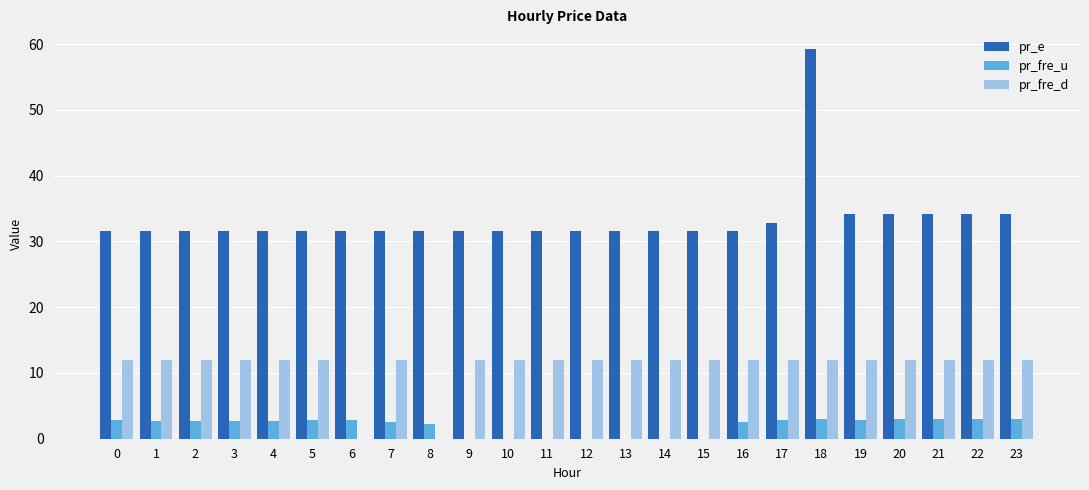

Which series has the largest total across all categories?

pr_e